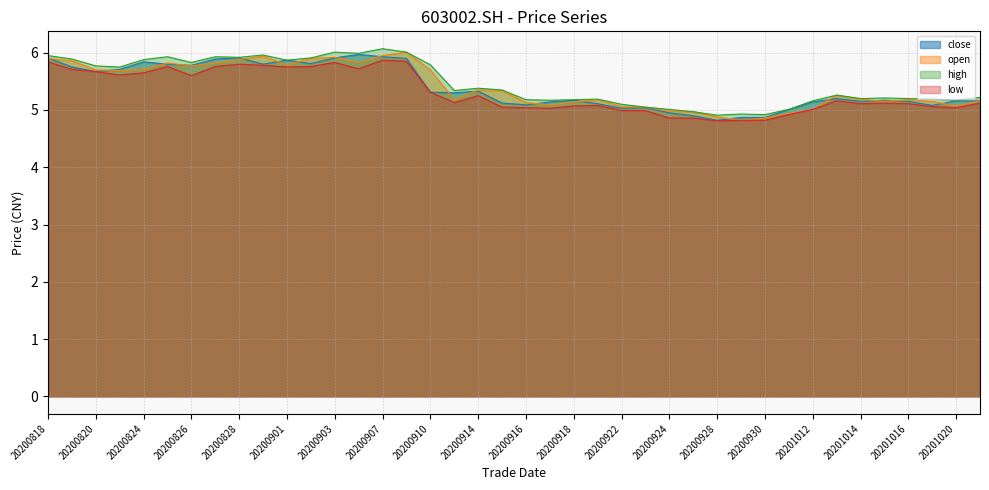

Which series has the widest spread of values?

open